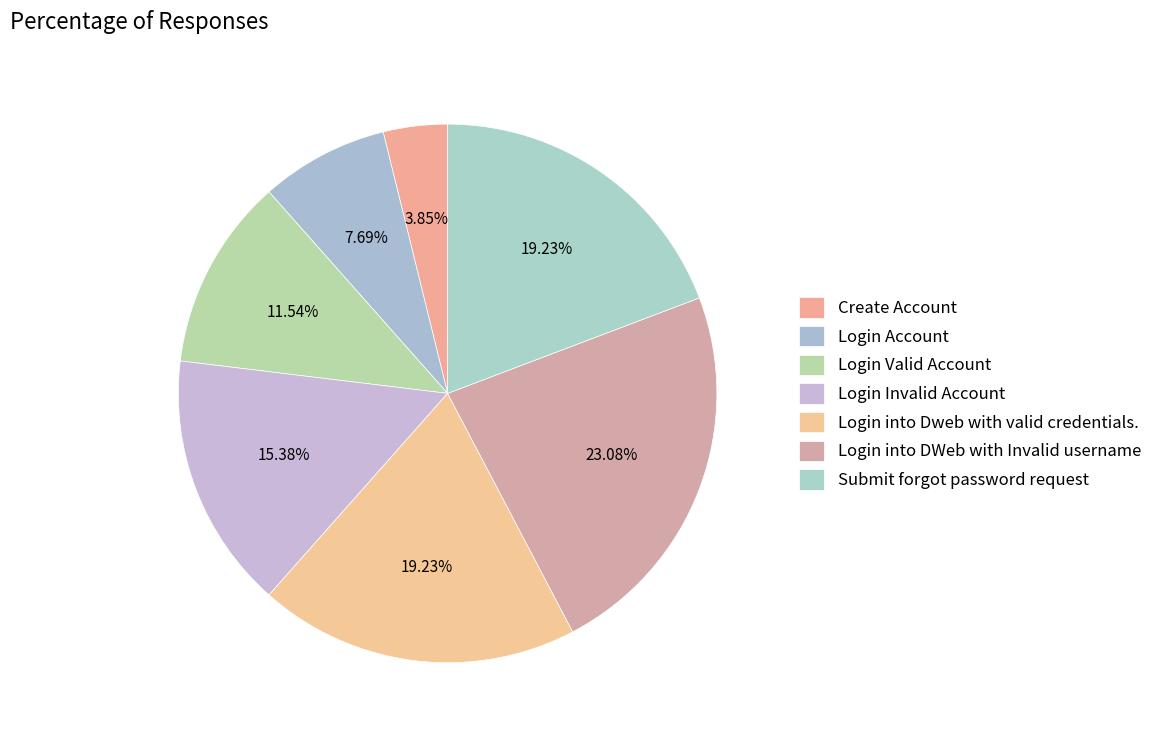

How much of the chart is everything except Login into DWeb with Invalid username?

76.9%